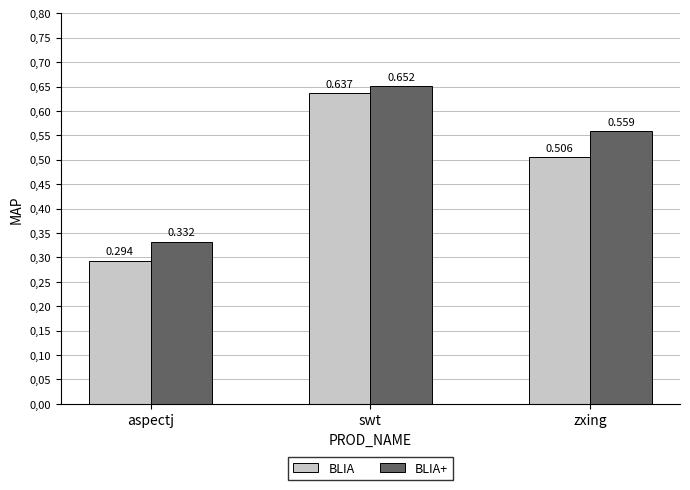

Between aspectj and zxing, which is larger?

zxing